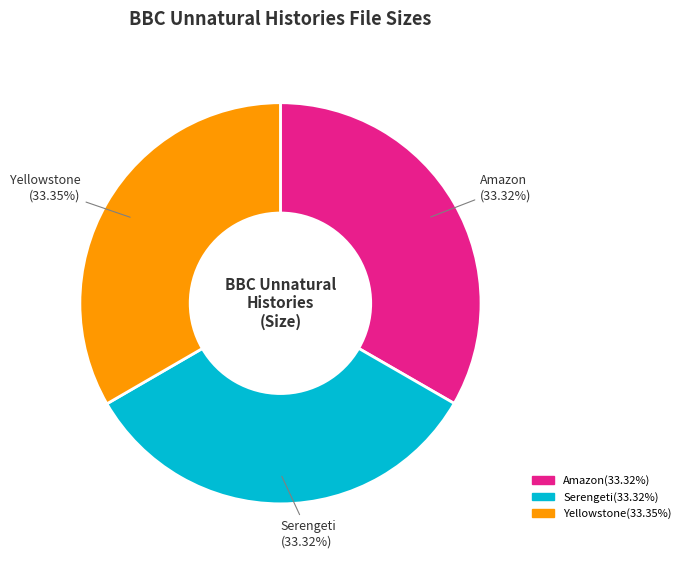

Is there any slice that represents more than half of the pie?

No